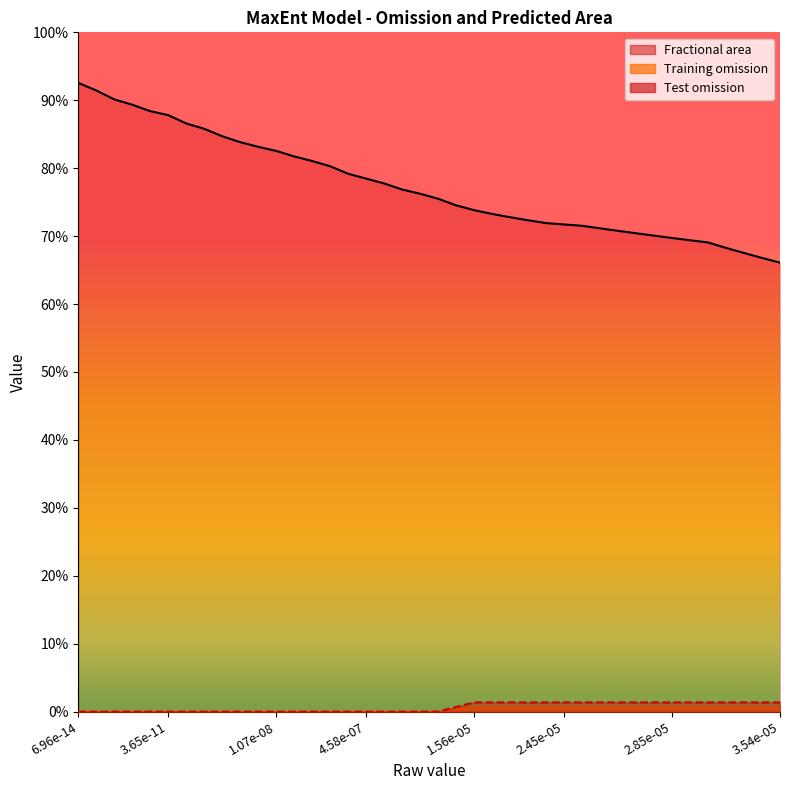

List the series in order of their peak value, highest first.

Fractional area, Test omission, Training omission